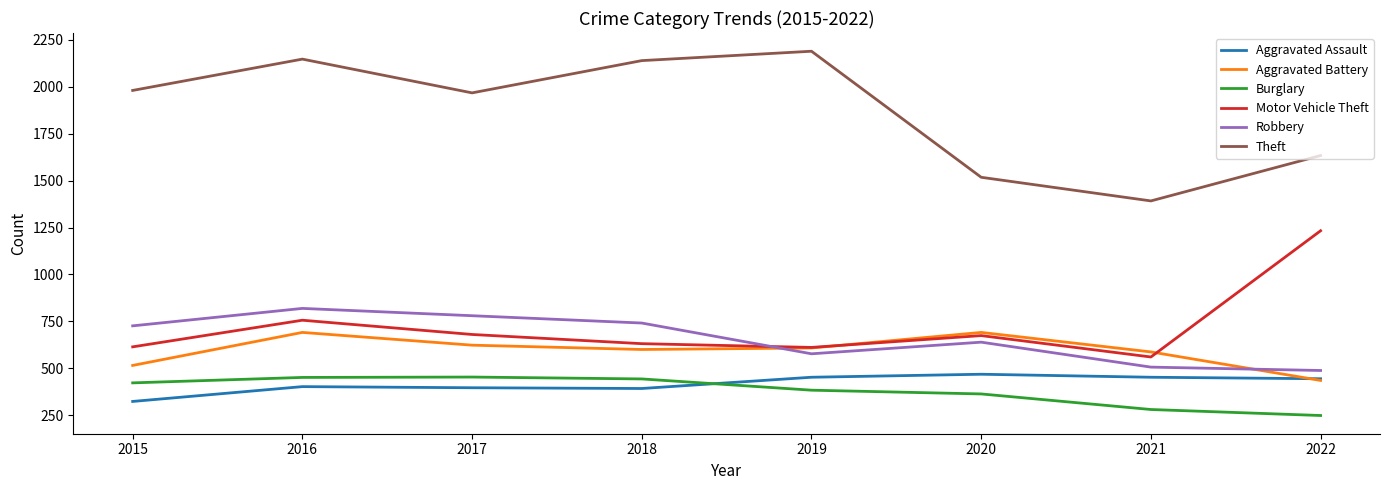

What is the sum of the Burglary values at 2015 and 2016?

873